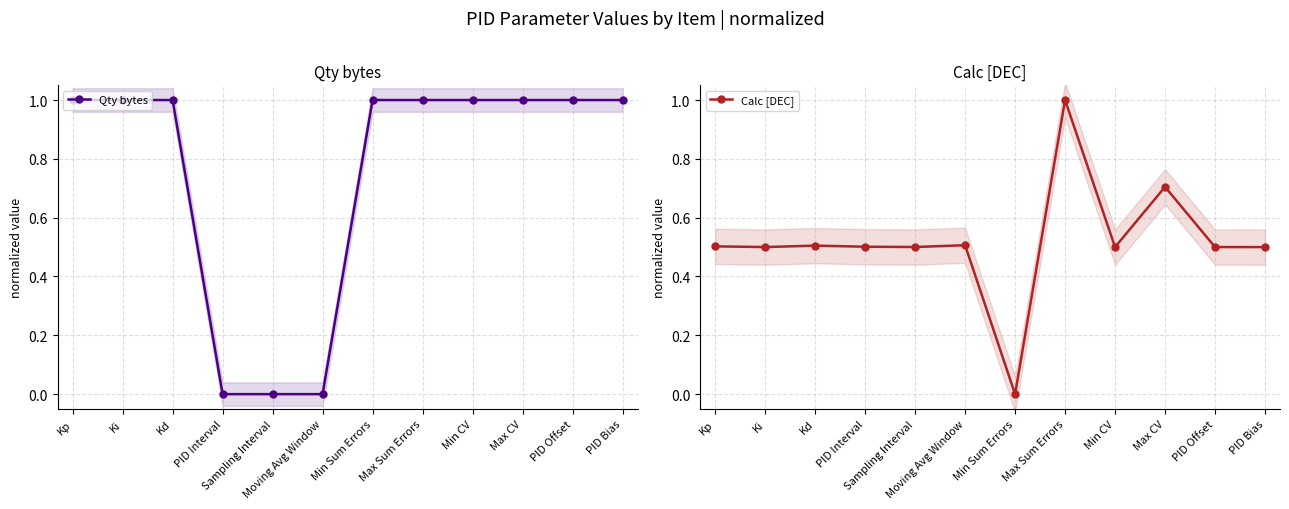

Is the value of Qty bytes at PID Bias greater than the value of Calc [DEC] at Kd?

Yes